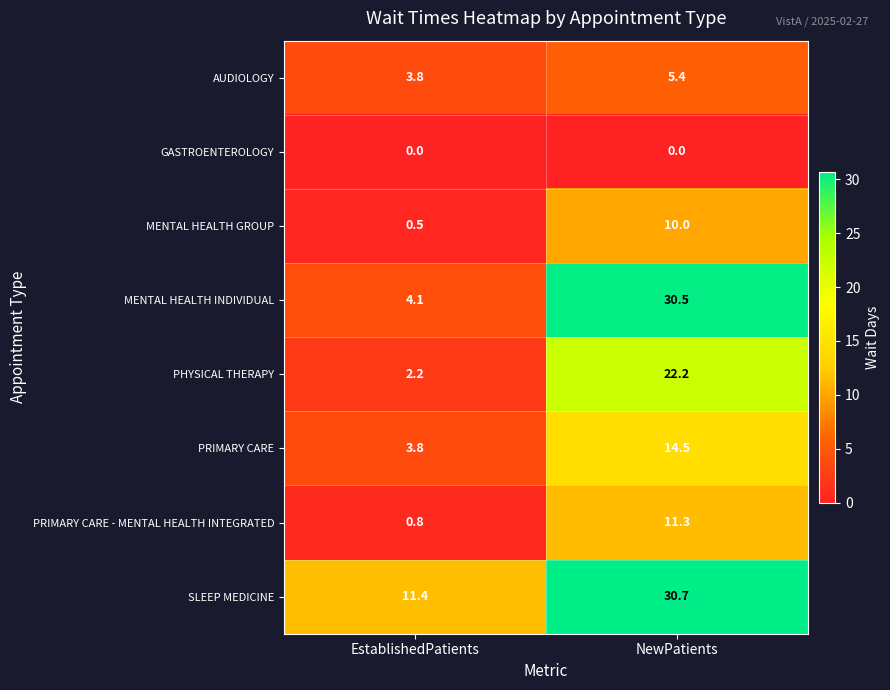

What is the difference between the highest and lowest values at EstablishedPatients?

11.4